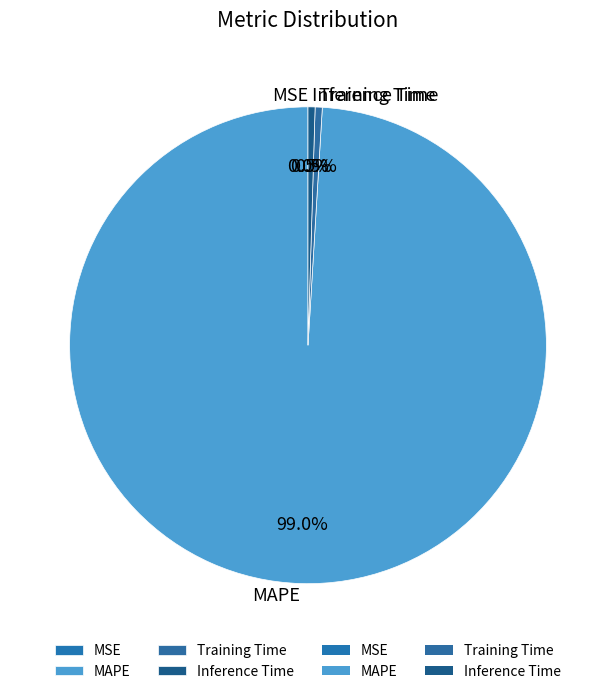

What percentage do MAPE and Inference Time together represent?

99.5%